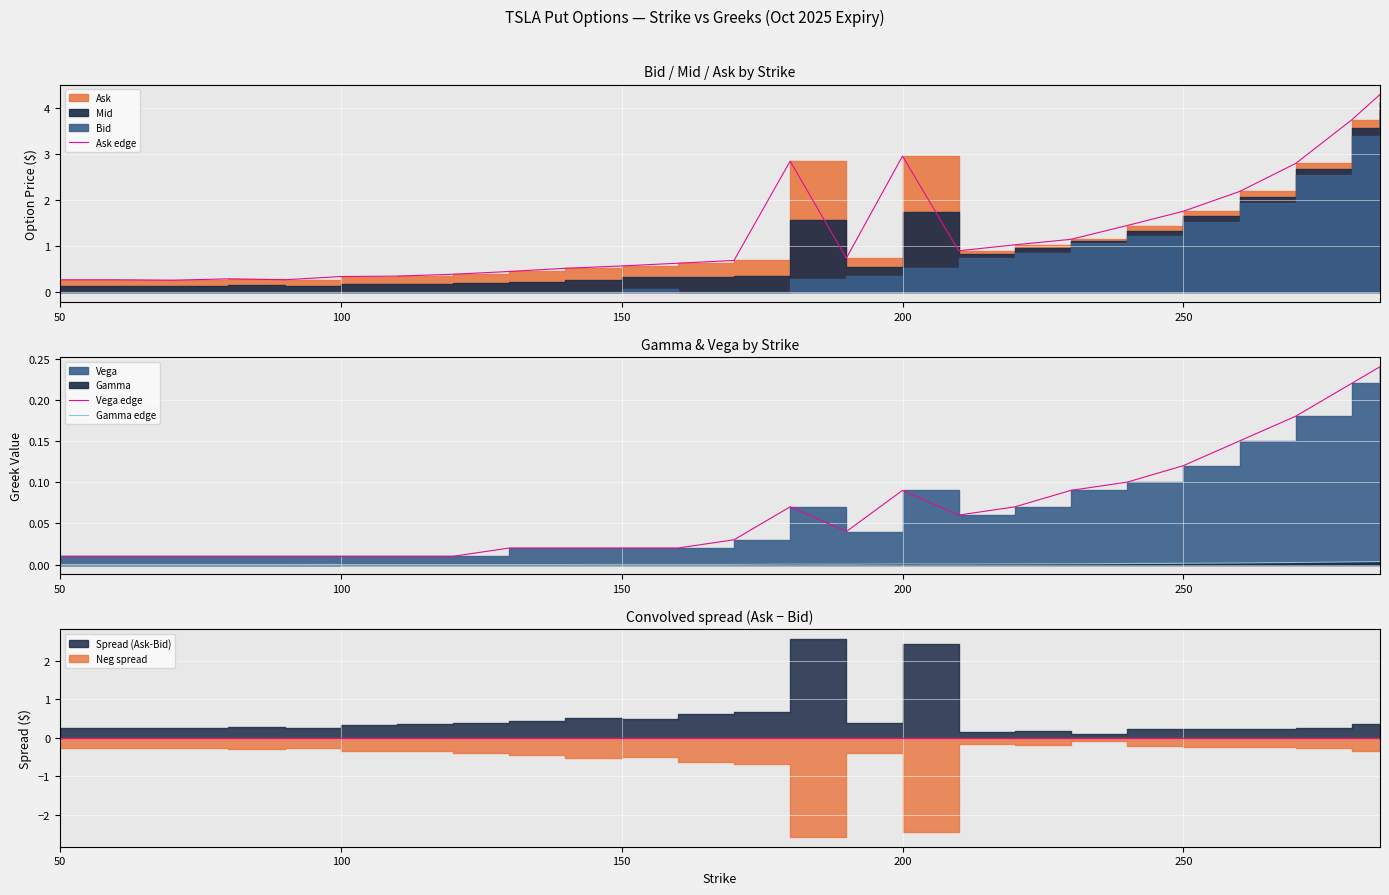

What is the average value of the Vega edge series?

0.1